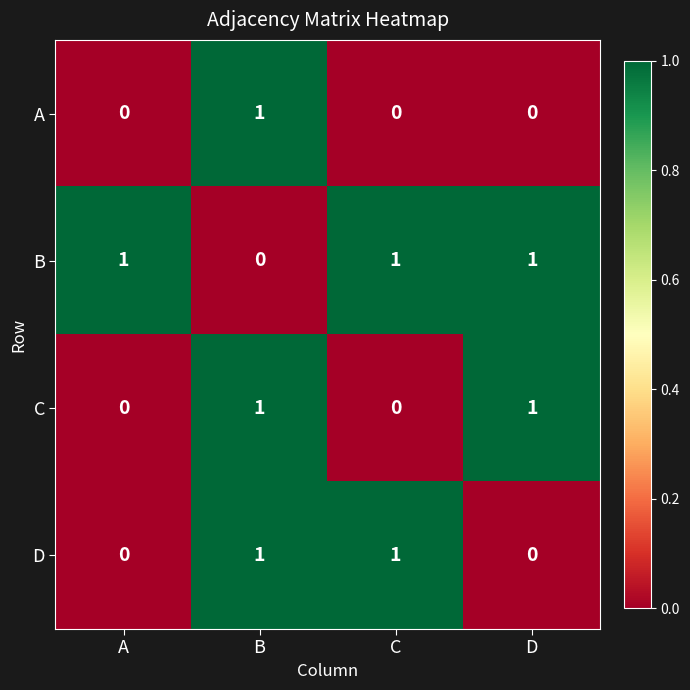

Between A and C, which series saw the biggest shift?

D